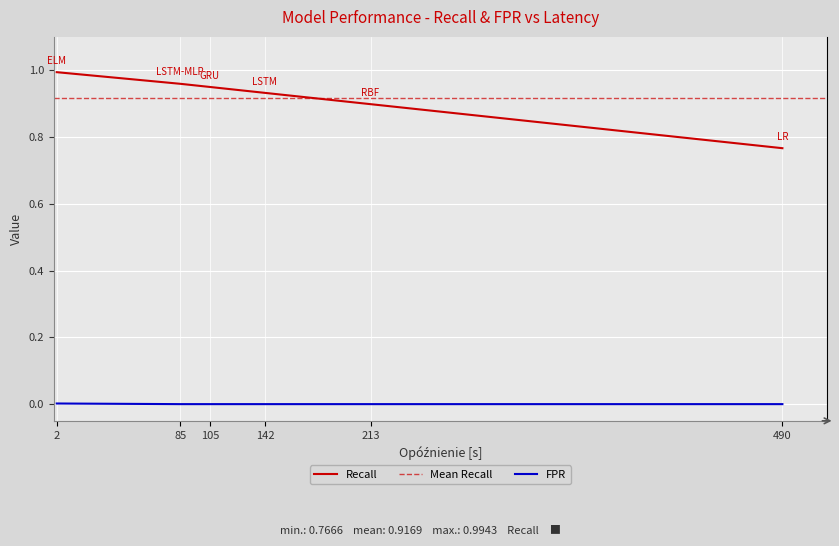

What is the difference between the highest and lowest values at GRU?

0.9